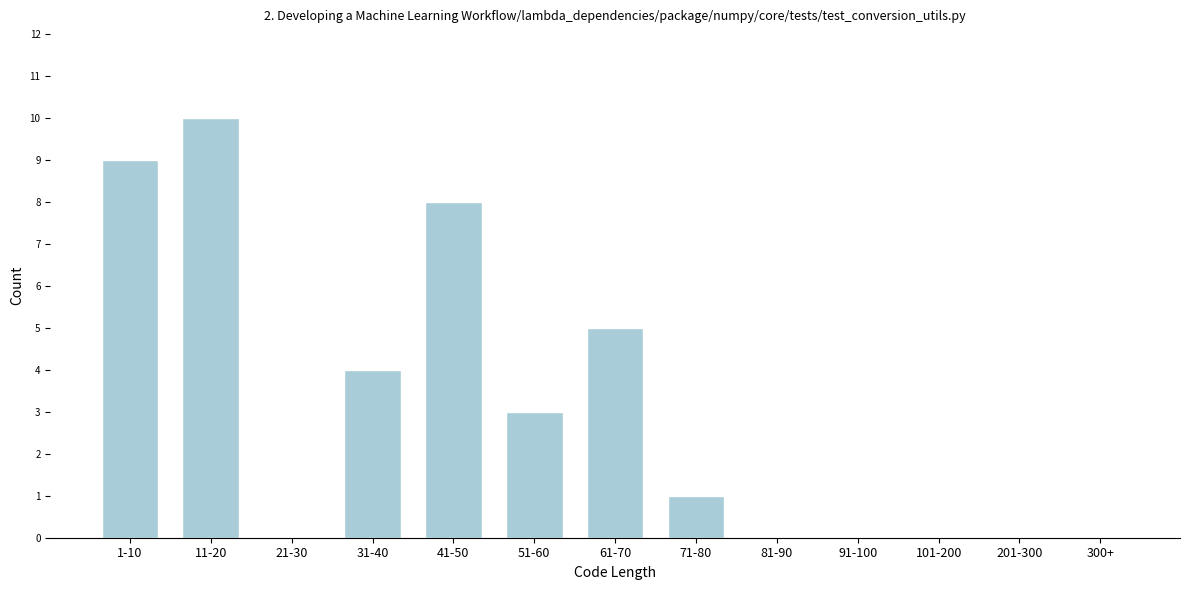

Reading left to right, extract all data points from this chart.

1-10=9	11-20=10	21-30=0	31-40=4	41-50=8	51-60=3	61-70=5	71-80=1	81-90=0	91-100=0	101-200=0	201-300=0	300+=0